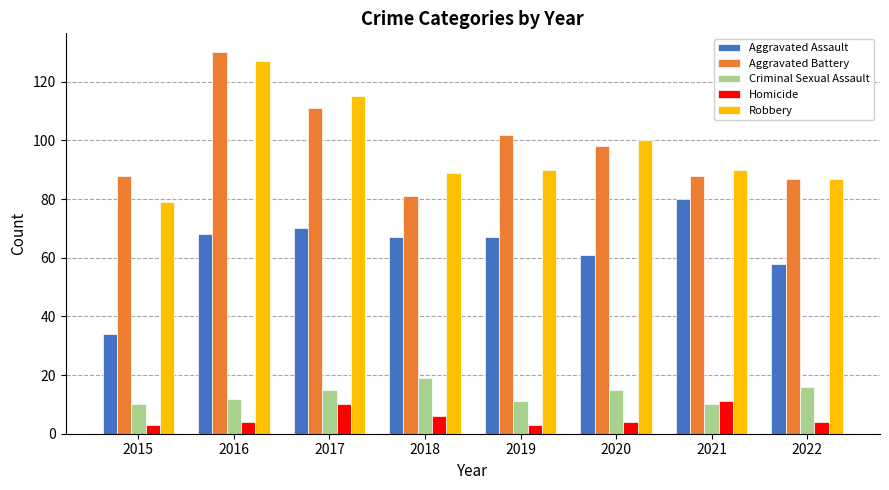

What is the difference between the maximum and minimum values in the Aggravated Assault series?

46